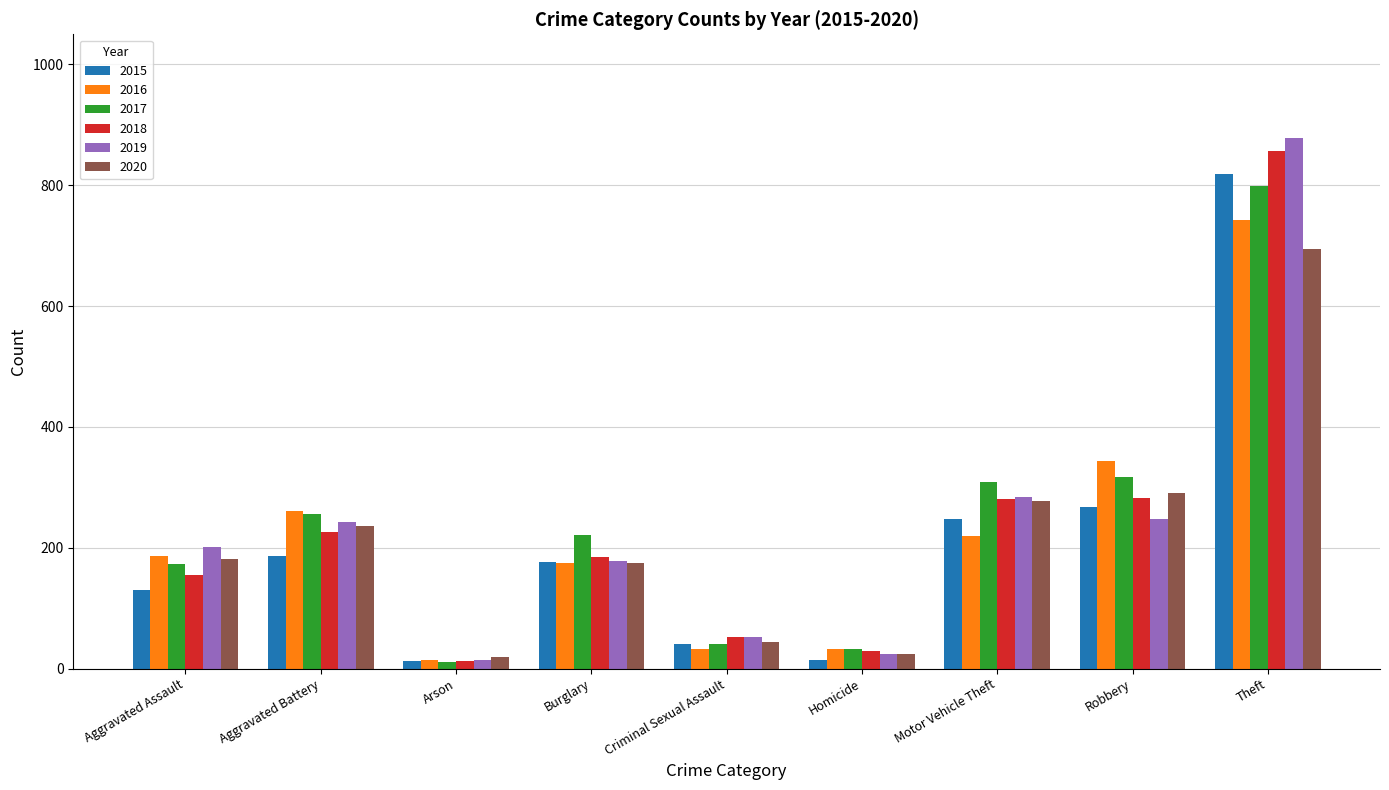

How many values in the 2018 series are below 184?

4